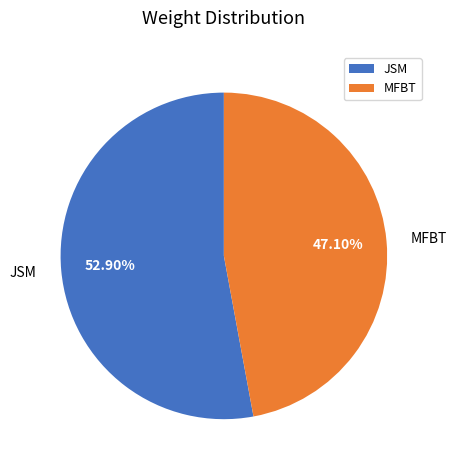

Does MFBT represent more than half of the total?

No